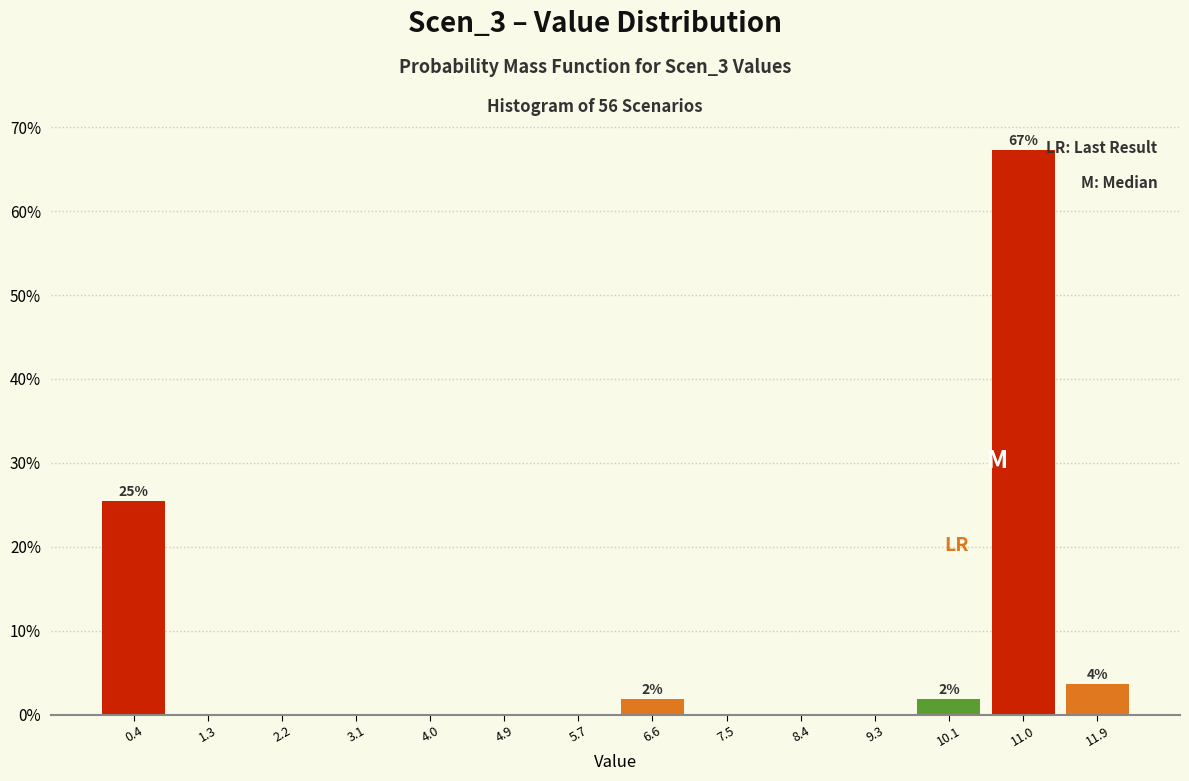

Over which range of the x-axis is the bar tallest?

10.6 to 11.5